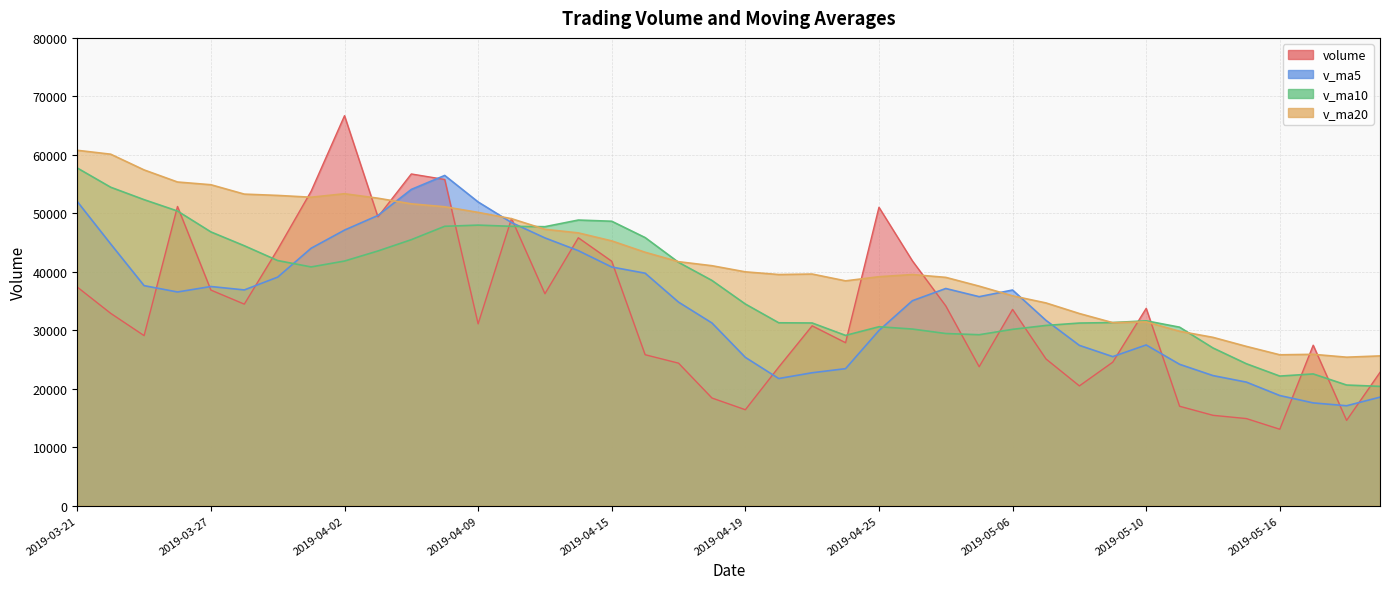

What is the sum of the v_ma5 values at 2019-04-03 and 2019-04-26?

84682.2